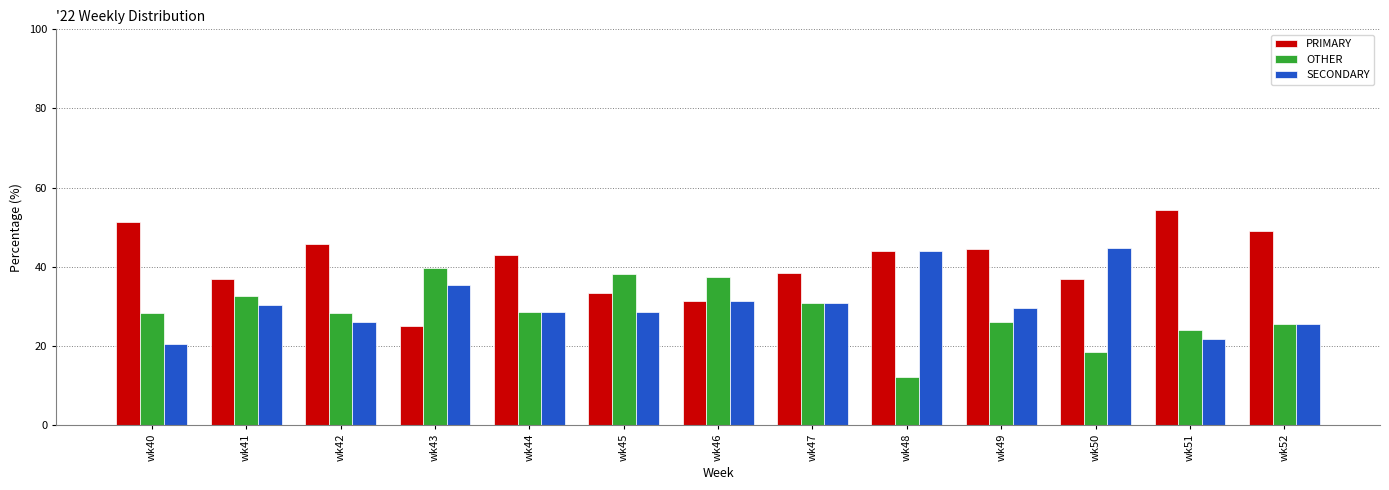

How many values in the SECONDARY series exceed 29?

7